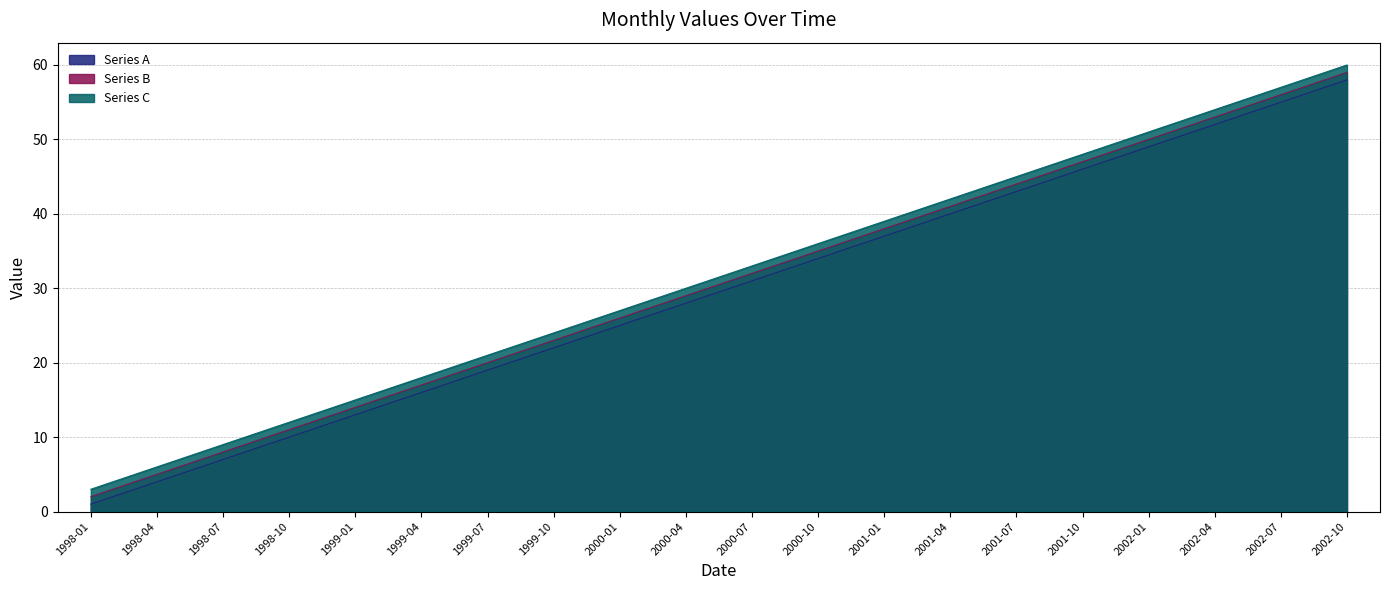

Rank the series by their average value, from lowest to highest.

Series A, Series B, Series C